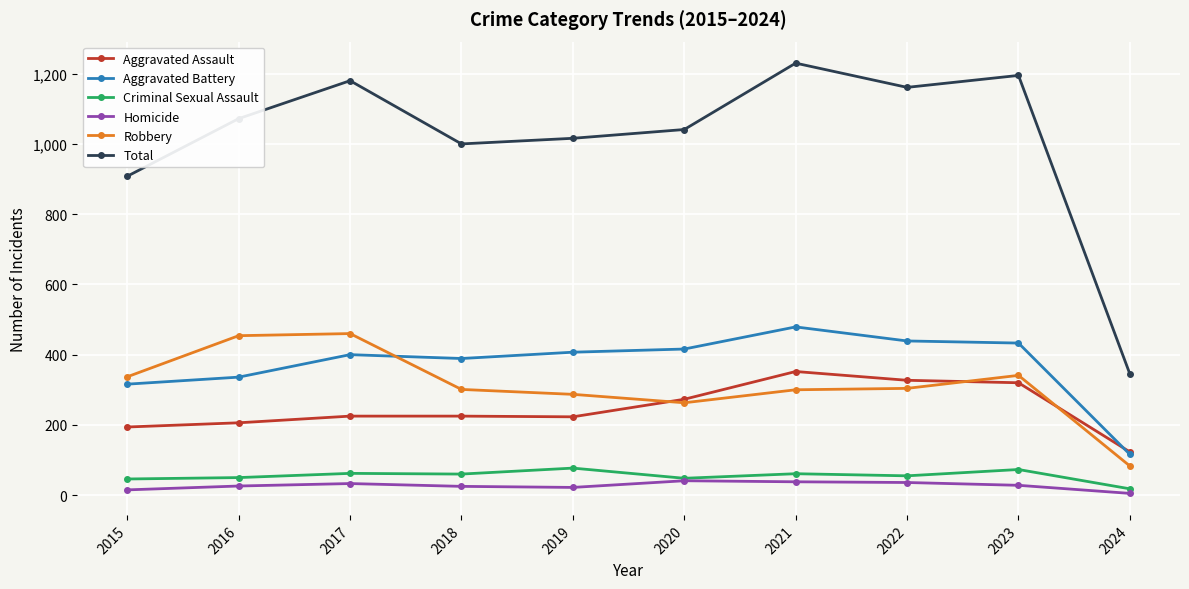

Is it true that Total equals 1594 at 2017?

False